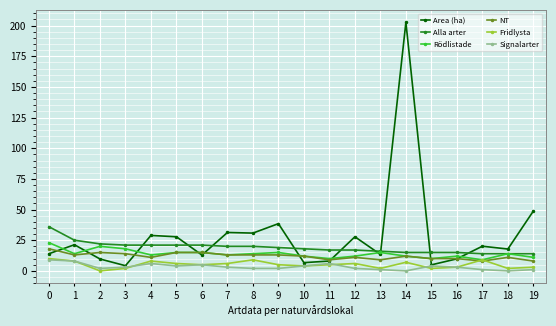

What is the minimum value for Alla arter?

14.0